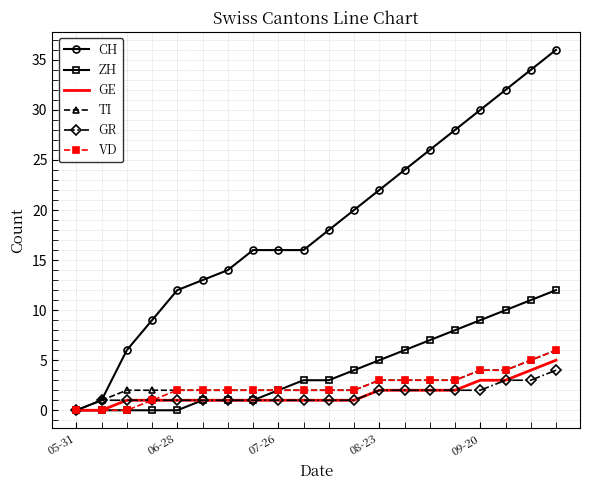

Which series has the largest total across all categories?

CH